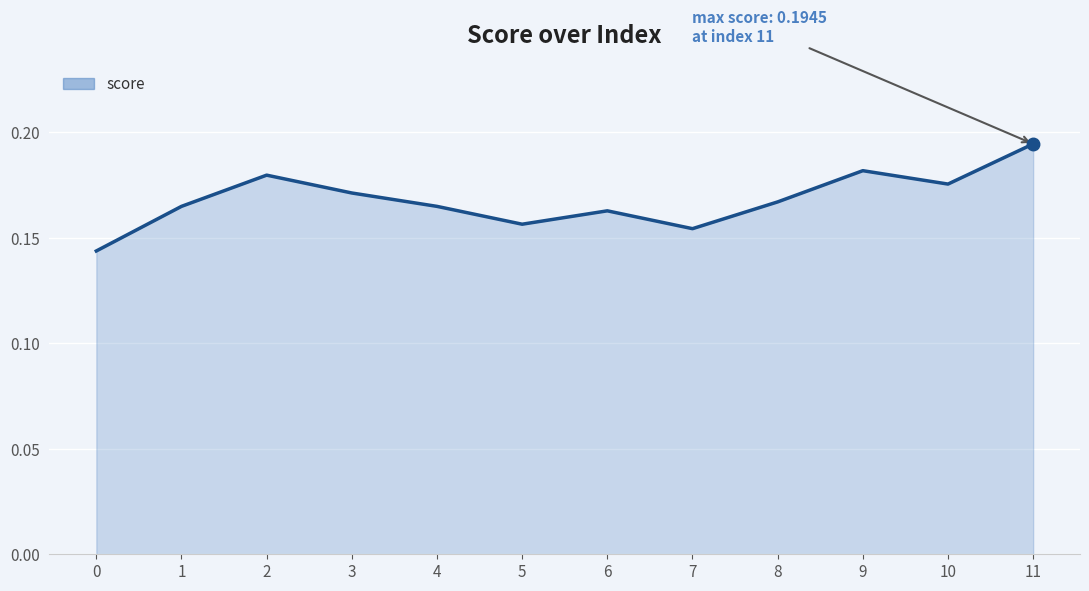

Count the values in the range 0 to 1.

12